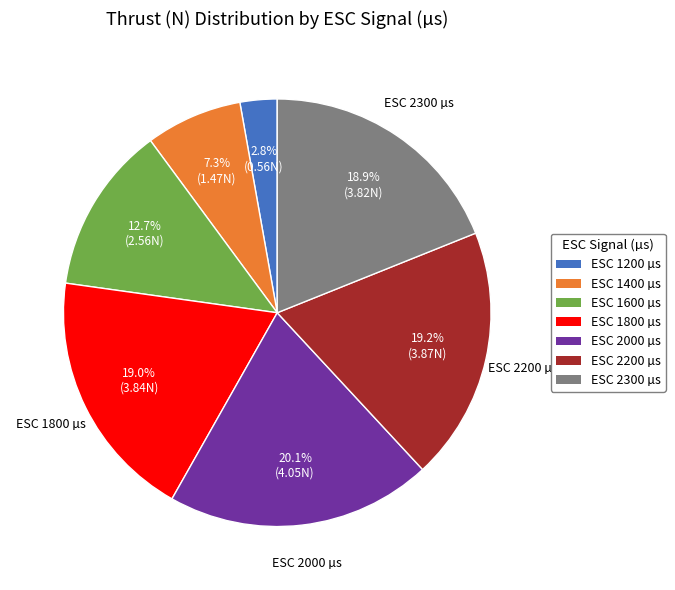

Is there any slice that represents more than half of the pie?

No